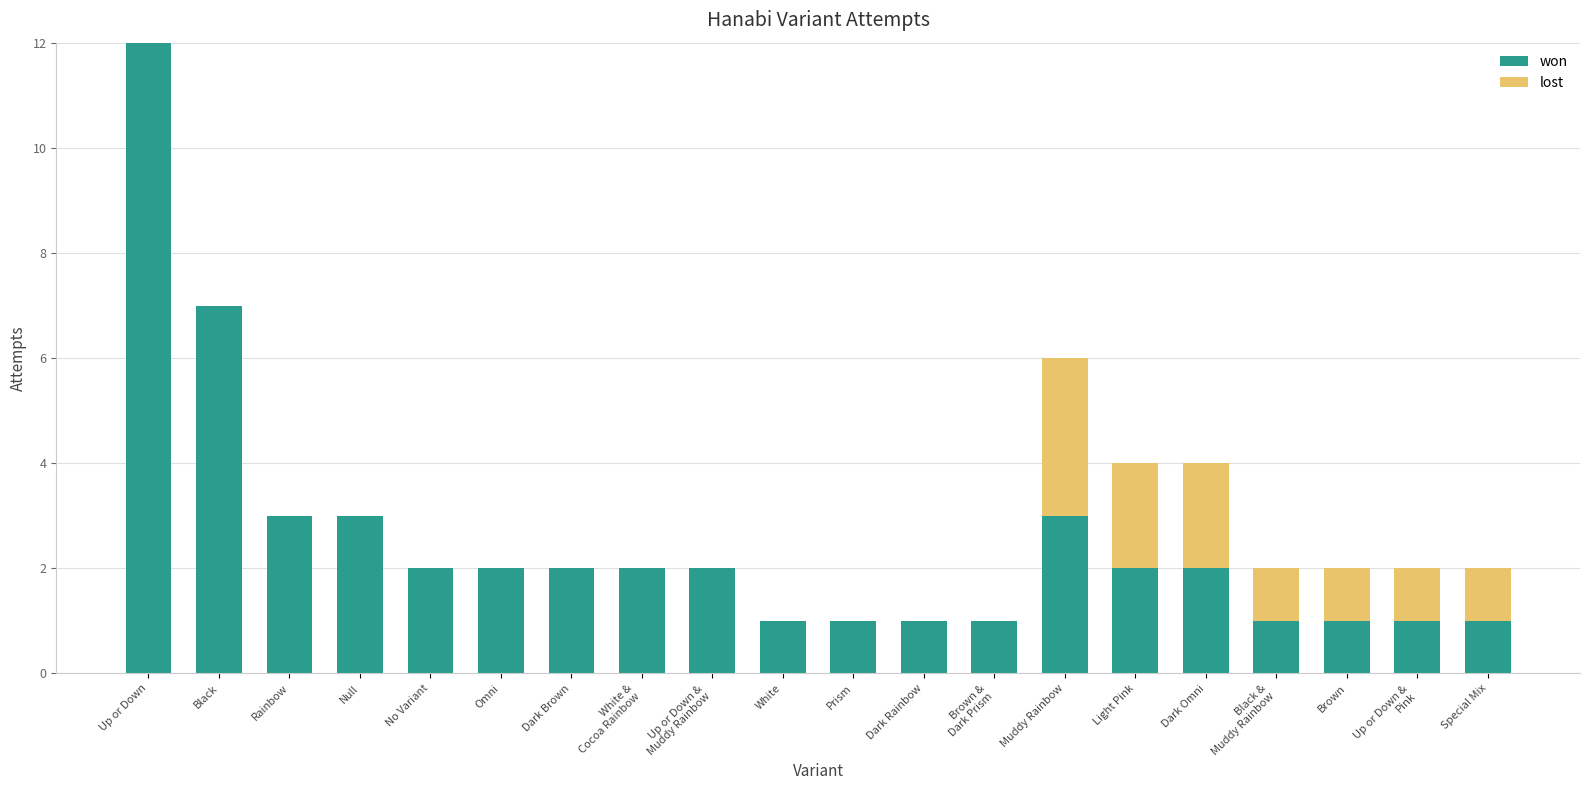

What is the difference between the won values at Black and Dark Brown?

5